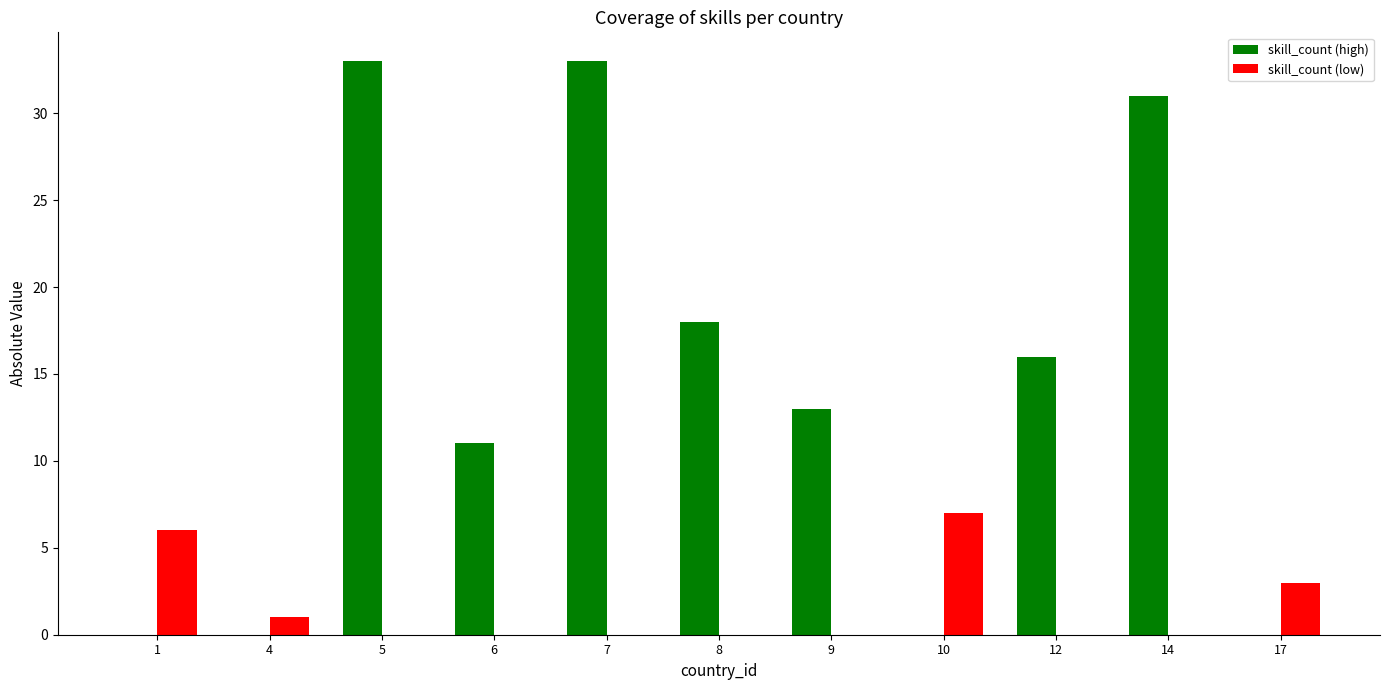

Does the chart contain stacked bars?

No